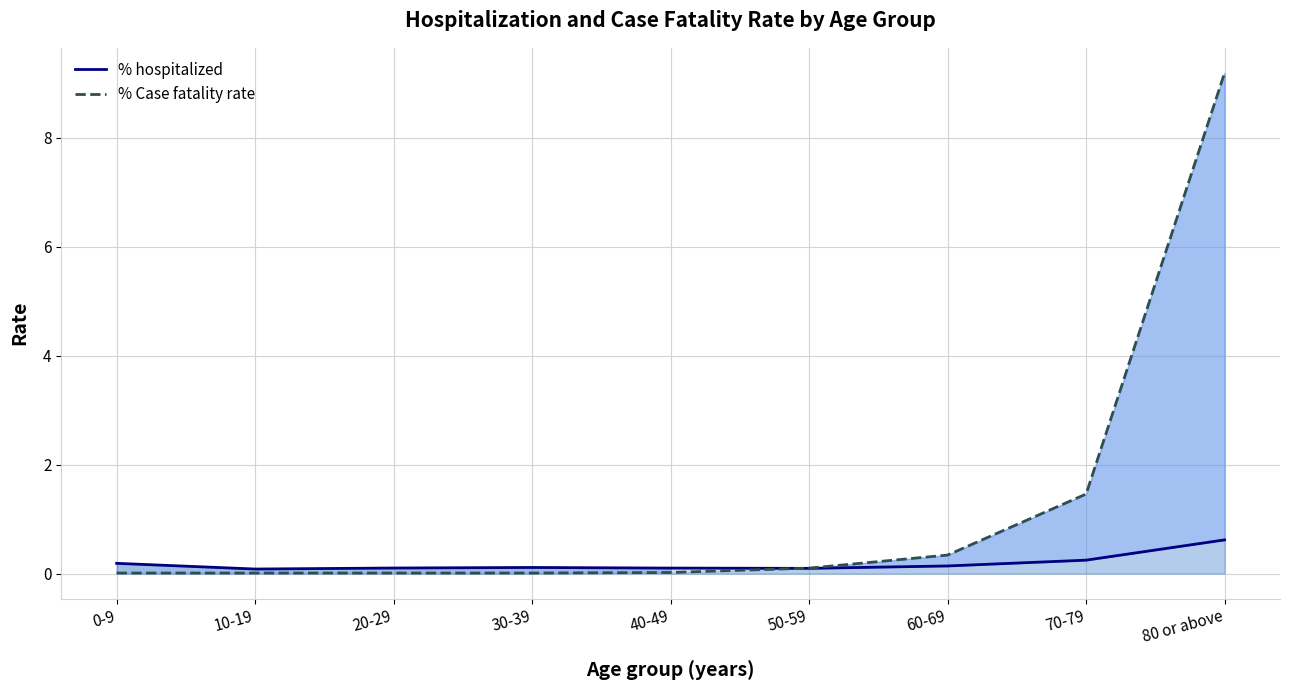

Which series has the widest spread of values?

% Case fatality rate